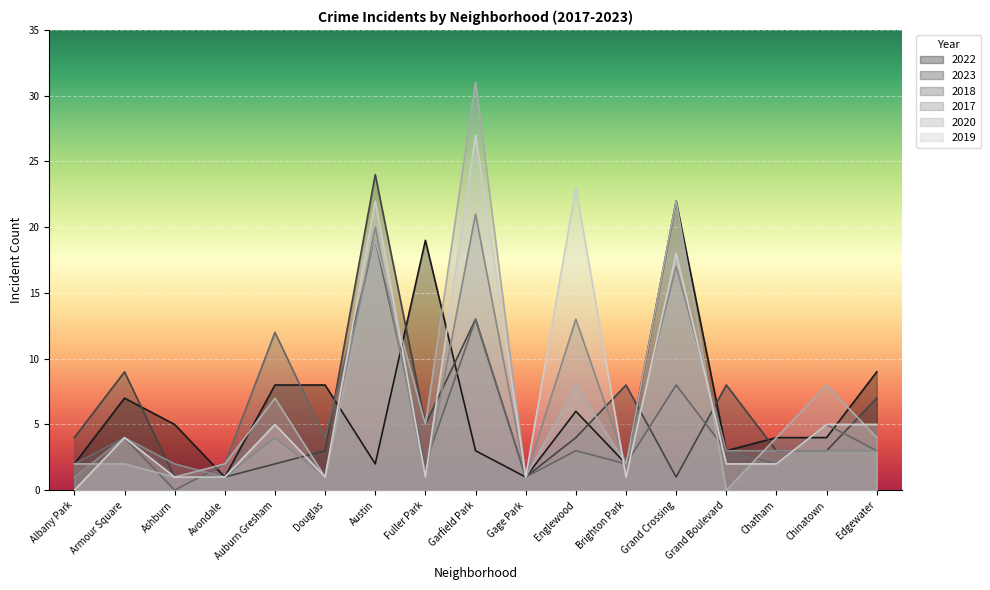

What are all the series names shown in the legend?

2022, 2023, 2018, 2017, 2020, 2019